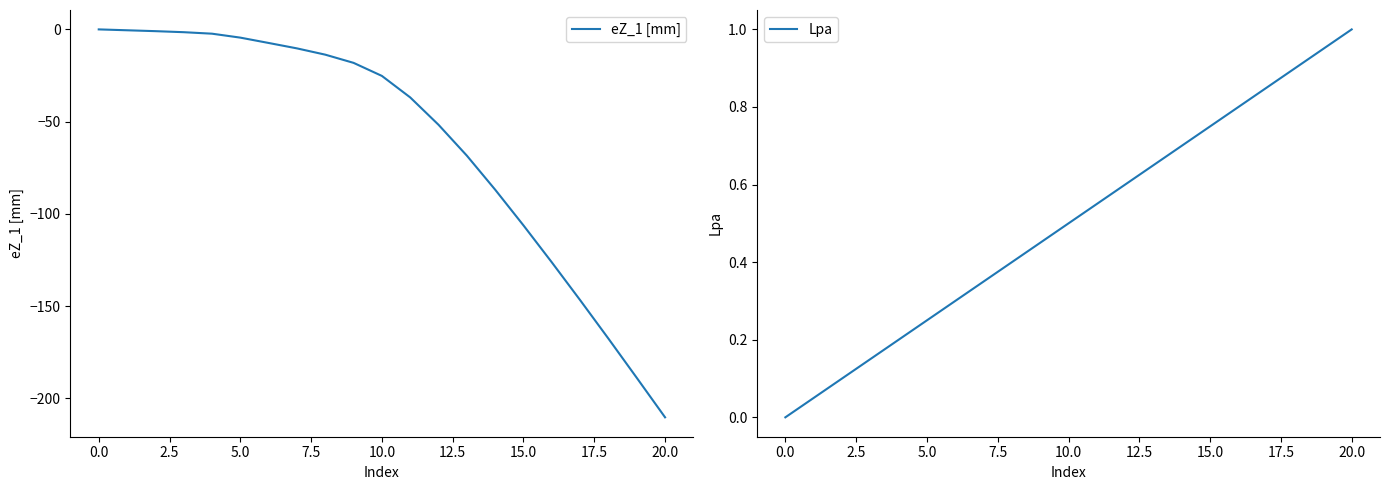

True or false: eZ_1 [mm] has more than 0 points higher than both neighbors.

False